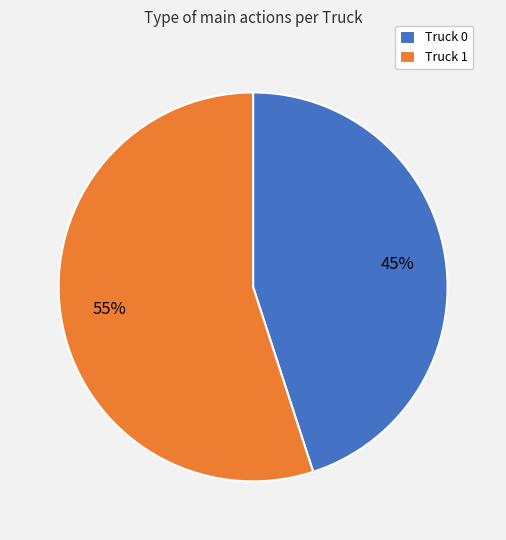

Is the sum of Truck 1 and Truck 0 greater than half?

Yes